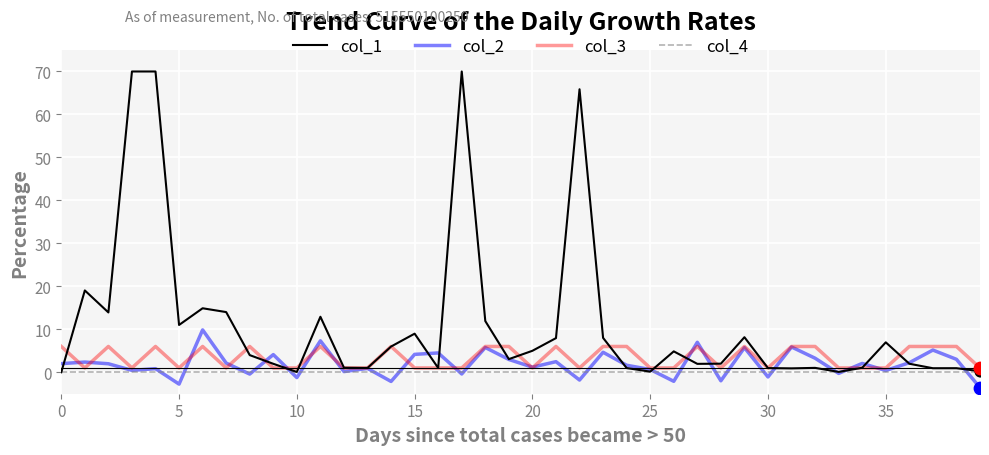

Which series has the largest total across all categories?

col_1